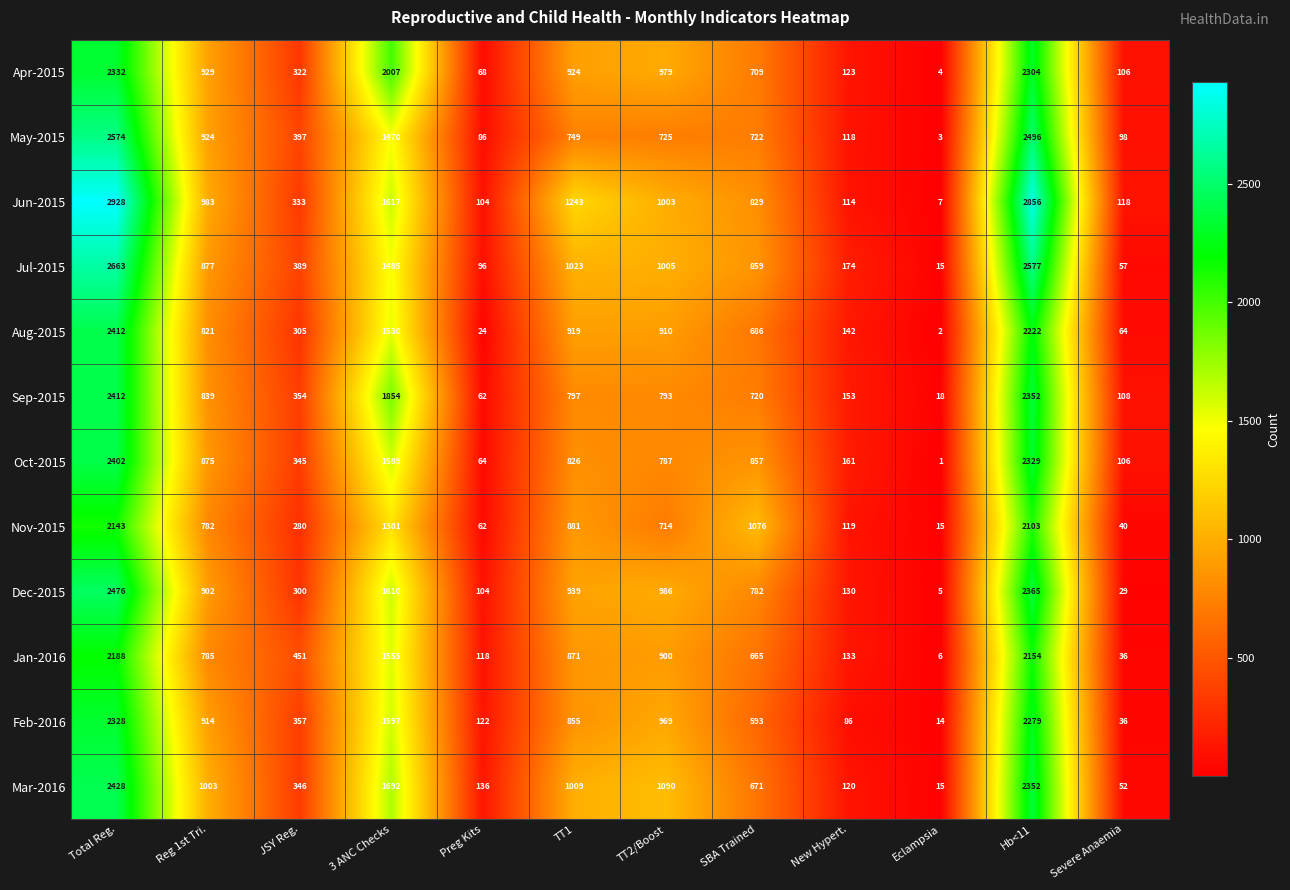

What is the spread (max minus min) of values at Reg 1st Tri.?

221